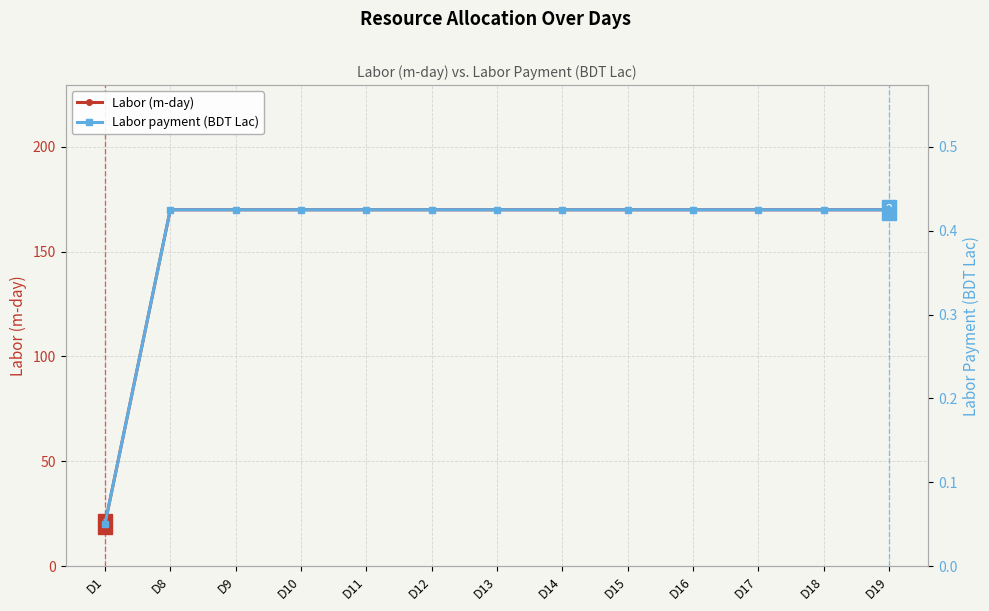

Is this an area chart (filled region under the line)?

No